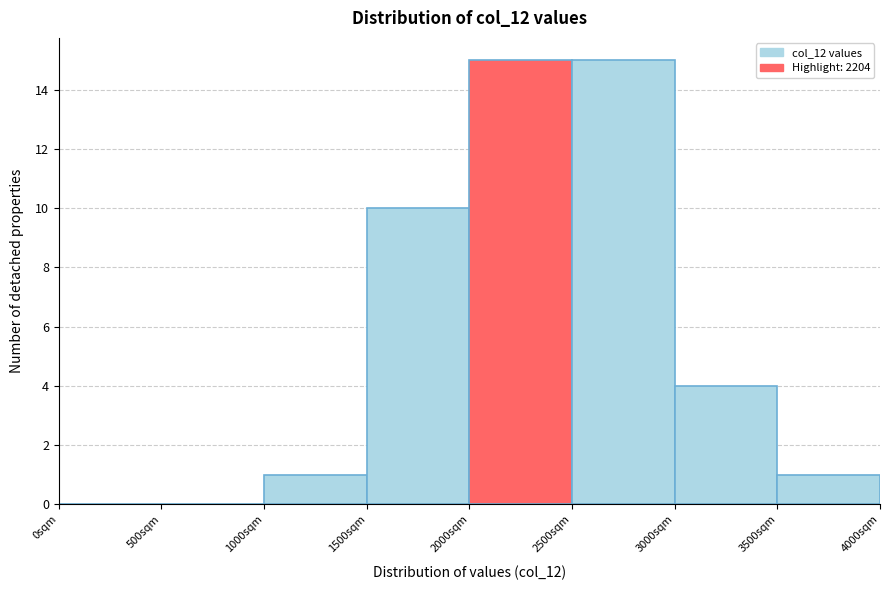

Reading left to right, list every bar in this chart as the range it spans on the x-axis followed by its height. The values are not printed on the chart, so give them approximately, as read against the axis.

0 to 500: 0
500 to 1000: 0
1000 to 1500: 1
1500 to 2000: 10
2000 to 2500: 15
2500 to 3000: 15
3000 to 3500: 4
3500 to 4000: 1